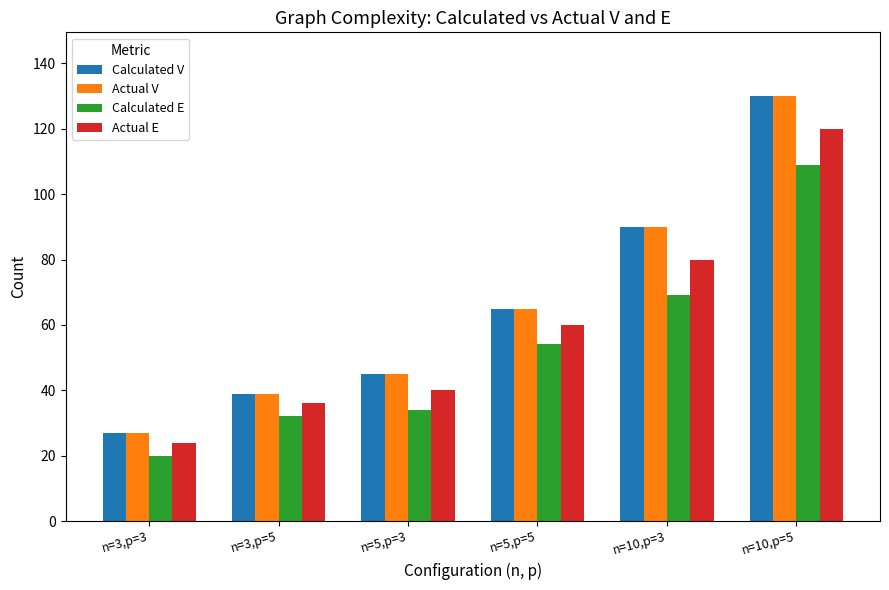

What is the label of the 2nd bar from the right?

n=10,p=3